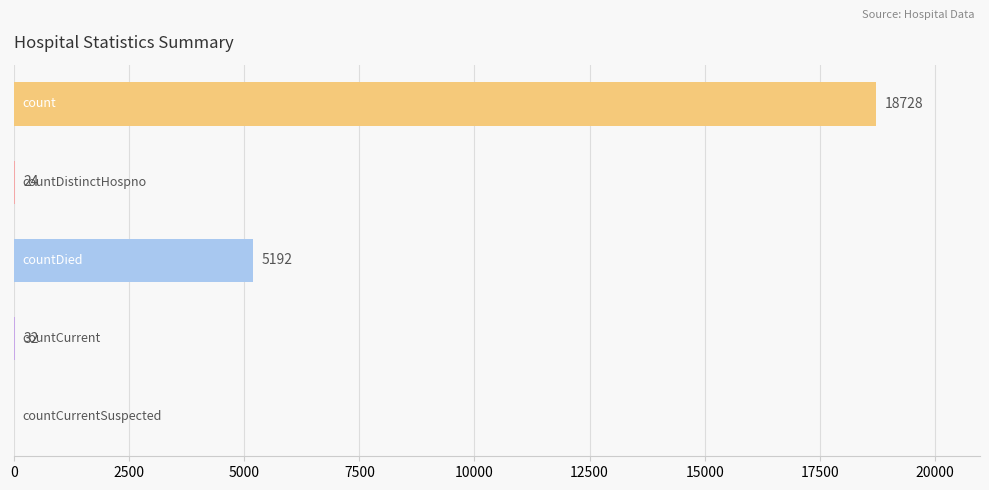

What is the greatest value displayed?

18728